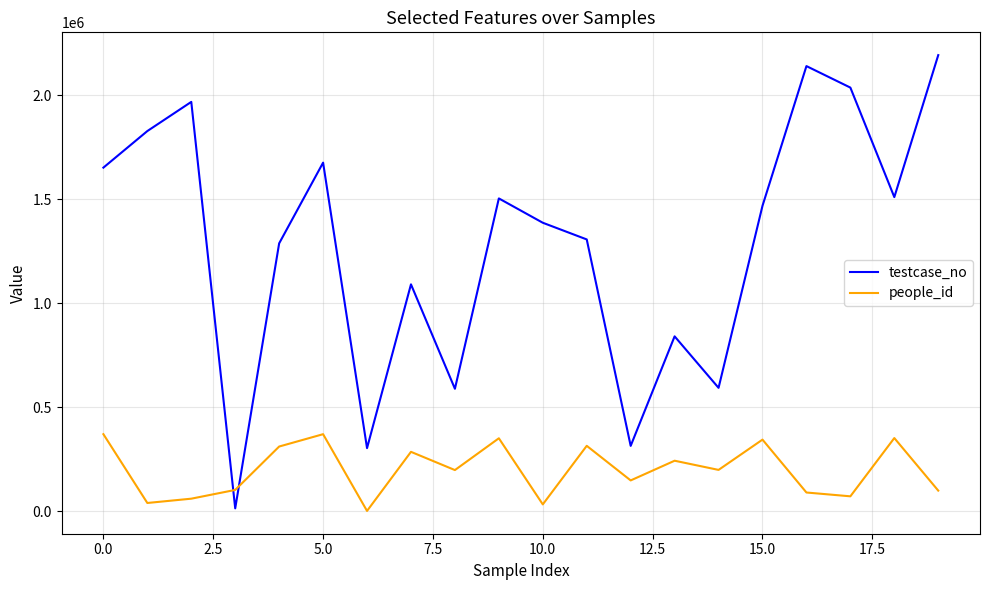

What is the highest value of the testcase_no series?

2191804